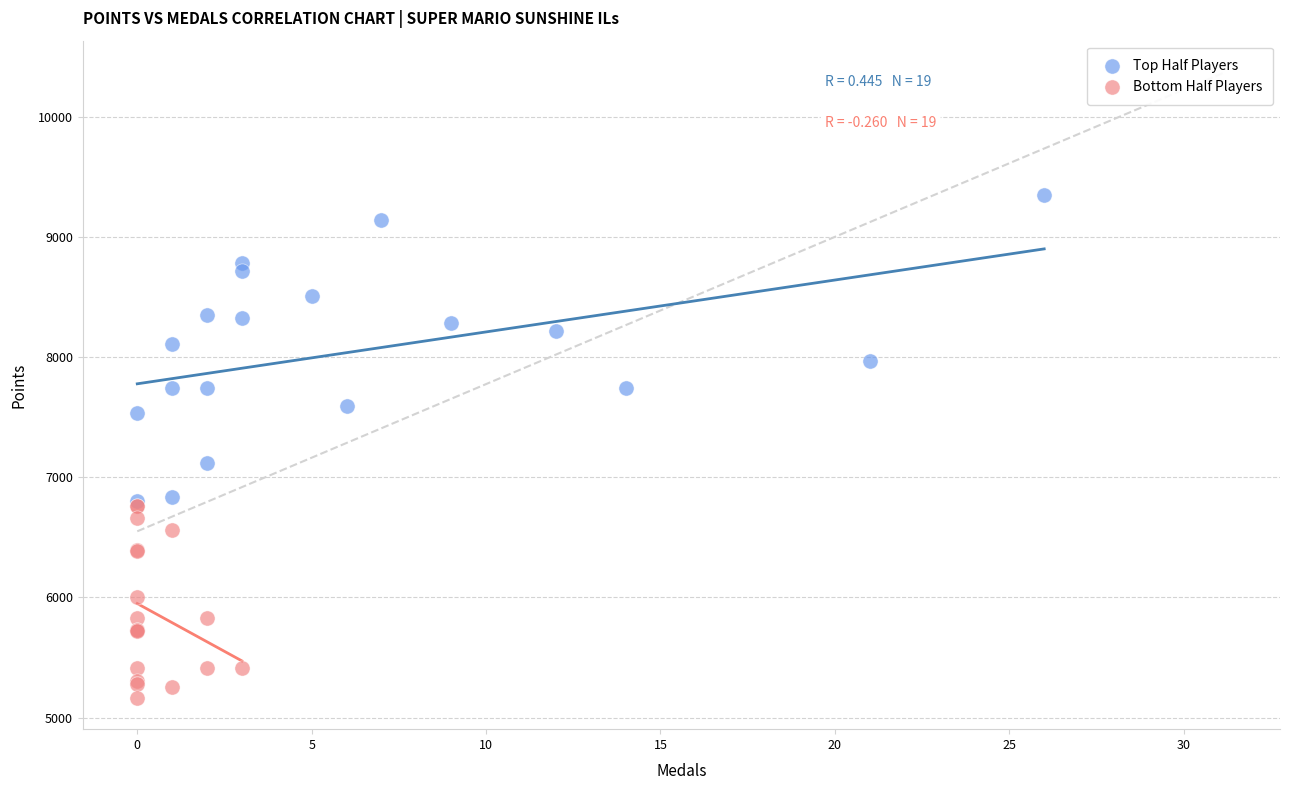

Which series reaches the minimum Y coordinate?

Bottom Half Players